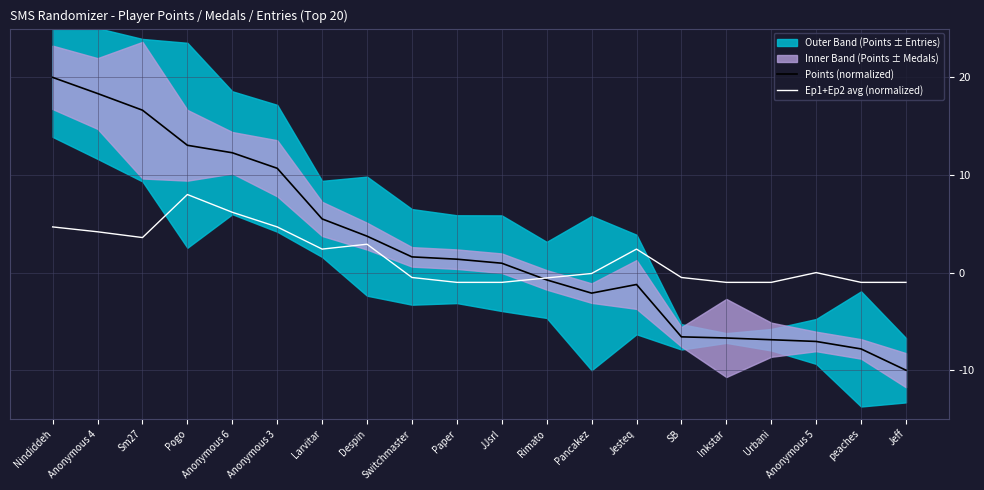

Rank the series at Rimato from highest to lowest value.

Ep1+Ep2 avg (normalized), Points (normalized)